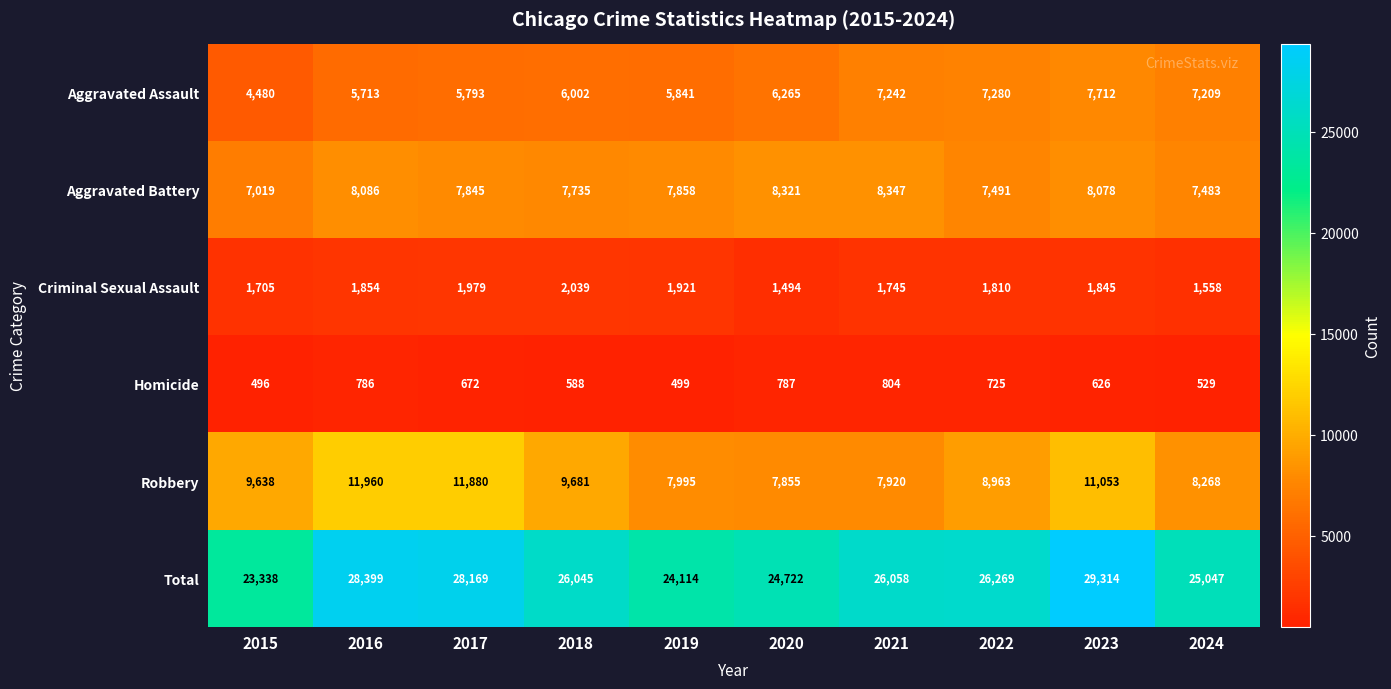

Rank the series by their maximum value, from lowest to highest.

Homicide, Criminal Sexual Assault, Aggravated Assault, Aggravated Battery, Robbery, Total